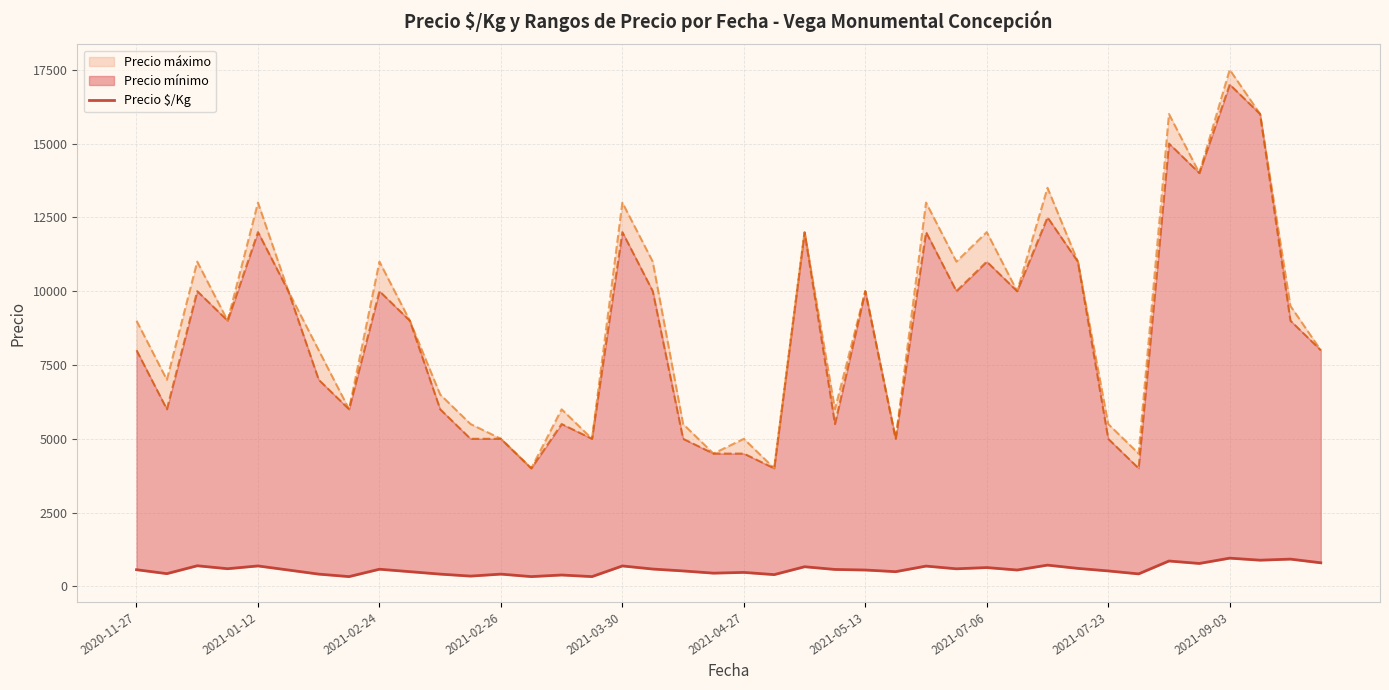

List the labels in order of value, largest first.

36, 38, 37, 34, 39, 35, 30, 2021-02-24, 2021-03-30, 16, 26, 22, 28, 31, 2021-02-26, 27, 17, 2021-07-23, 23, 2020-11-27, 2021-04-27, 24, 29, 18, 32, 2021-09-03, 25, 20, 19, 2021-01-12, 33, 2021-05-13, 10, 12, 21, 14, 11, 2021-07-06, 13, 15